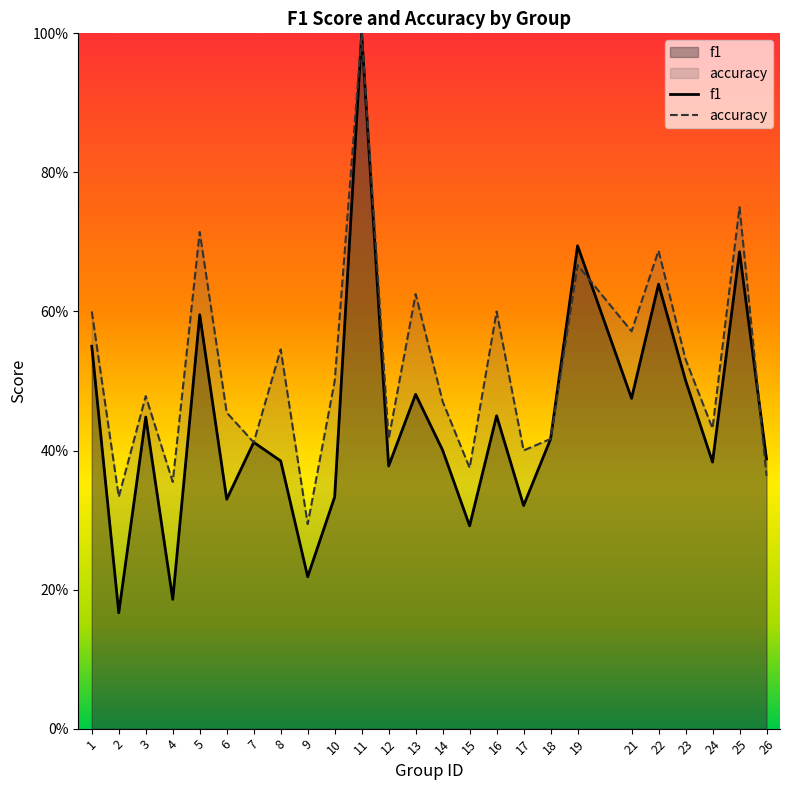

Read the accuracy value at 8.

0.5